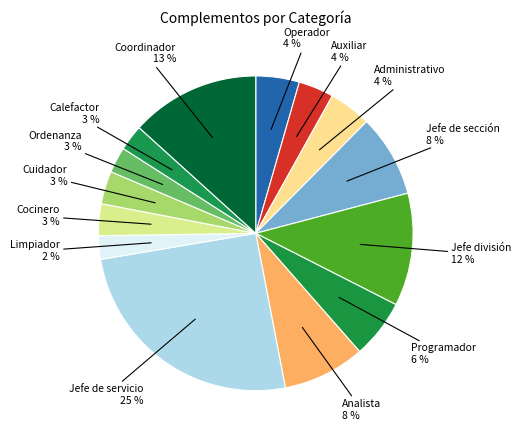

Between Jefe de sección and Jefe división, which is larger?

Jefe división